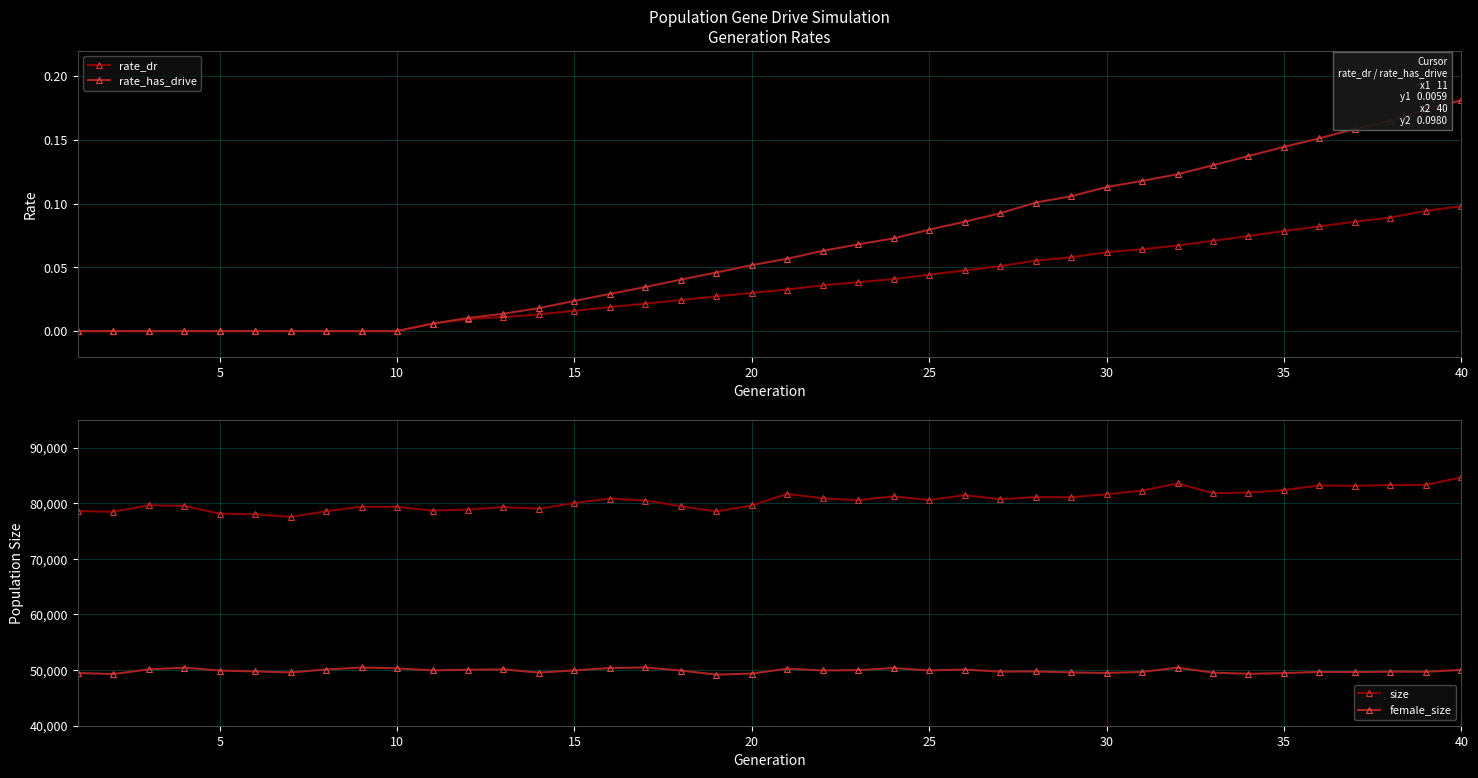

True or false: rate_has_drive has more than 1 interior local peaks.

False